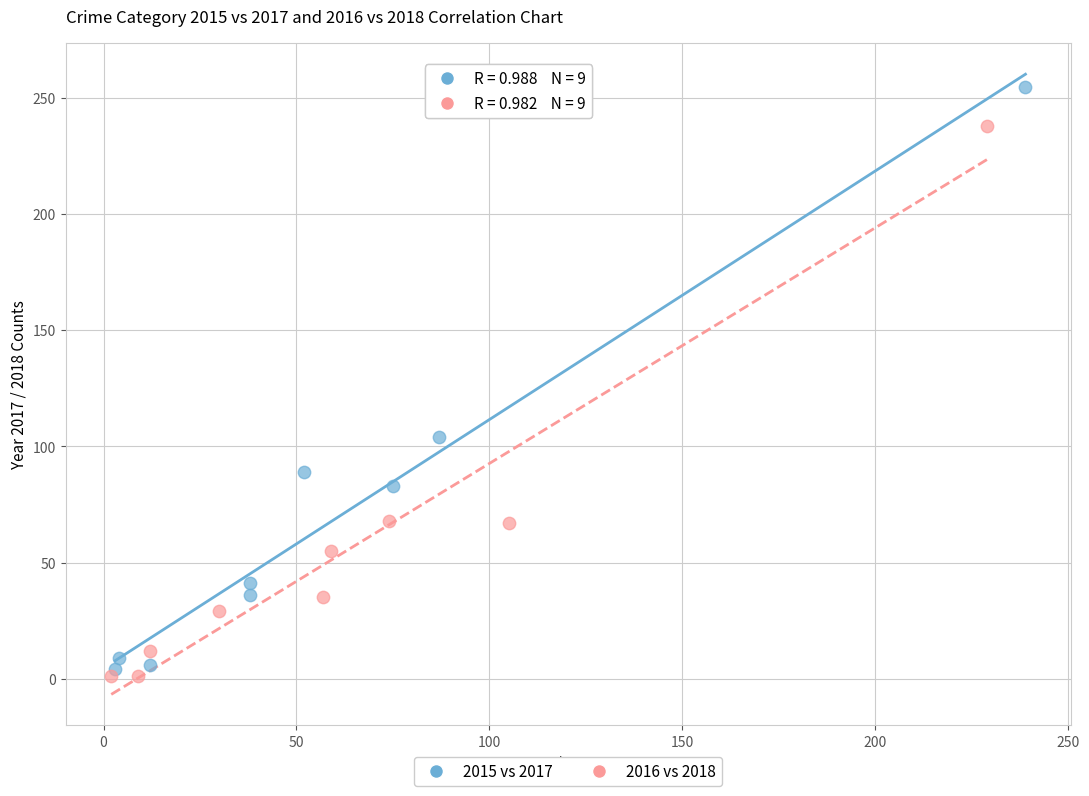

What are all the series names shown in the legend?

2015 vs 2017, 2016 vs 2018